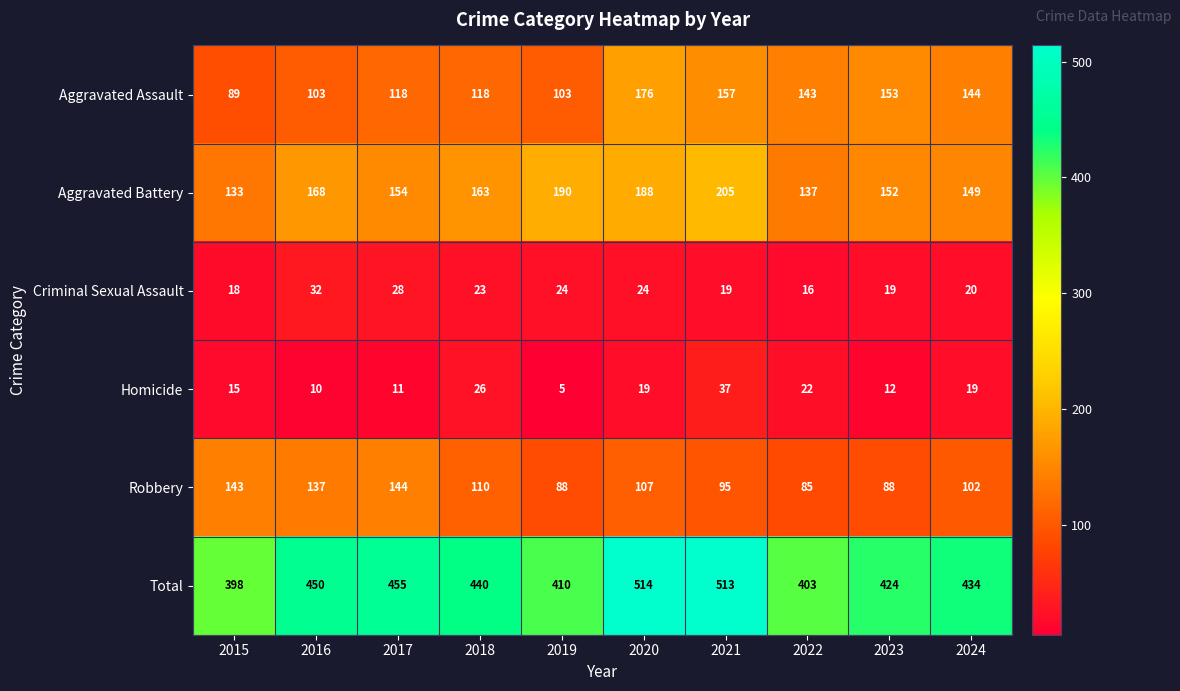

What value does the Aggravated Assault series have at 2019, to the nearest 10?

100